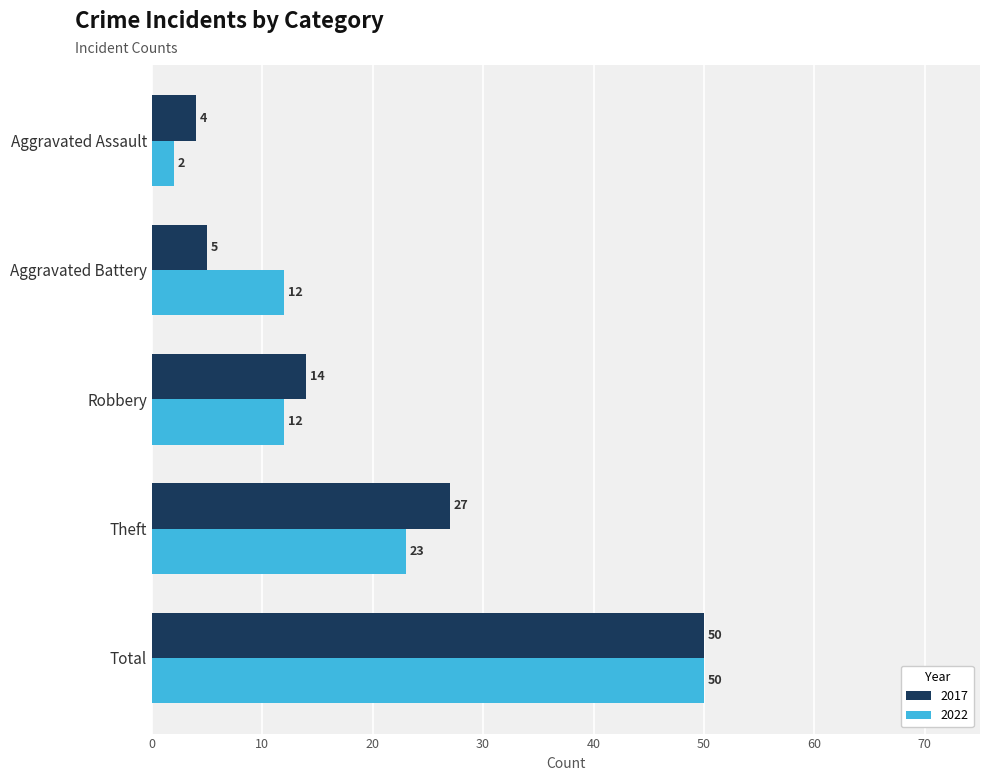

Is the value of 2022 at Robbery greater than the value of 2017 at Aggravated Battery?

Yes